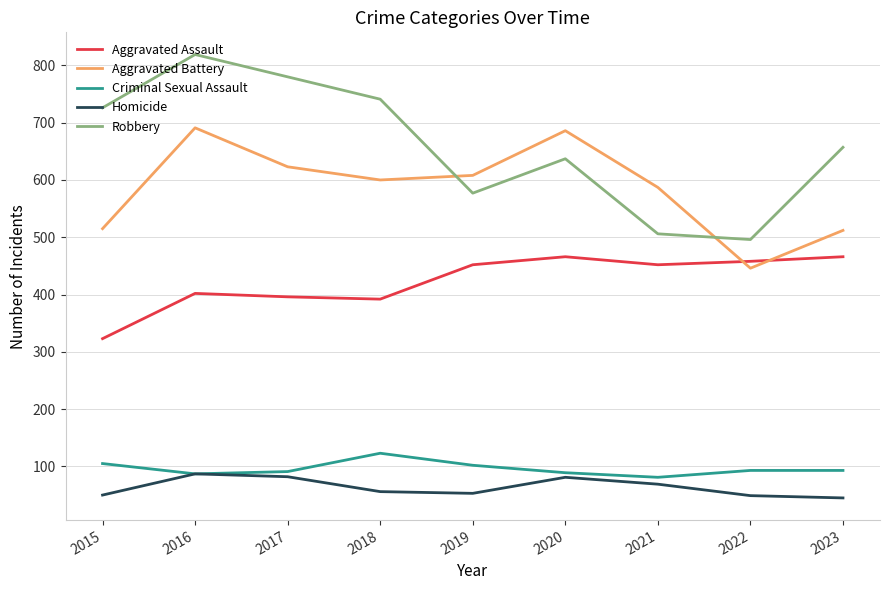

What is the spread (max minus min) of values at 2023?

612